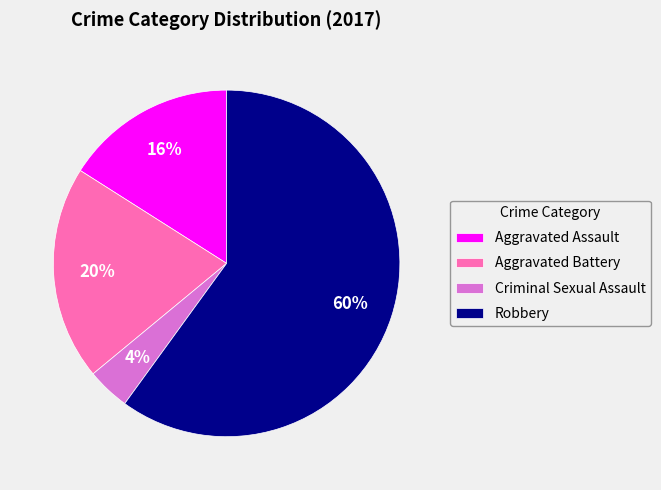

To the nearest percent, what is the difference between the Robbery and Aggravated Battery slice percentages?

40%